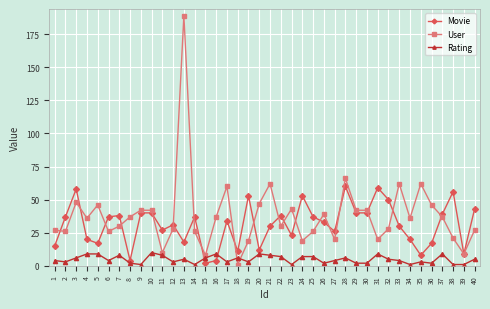

Is it true that User equals 42 at 30?

True